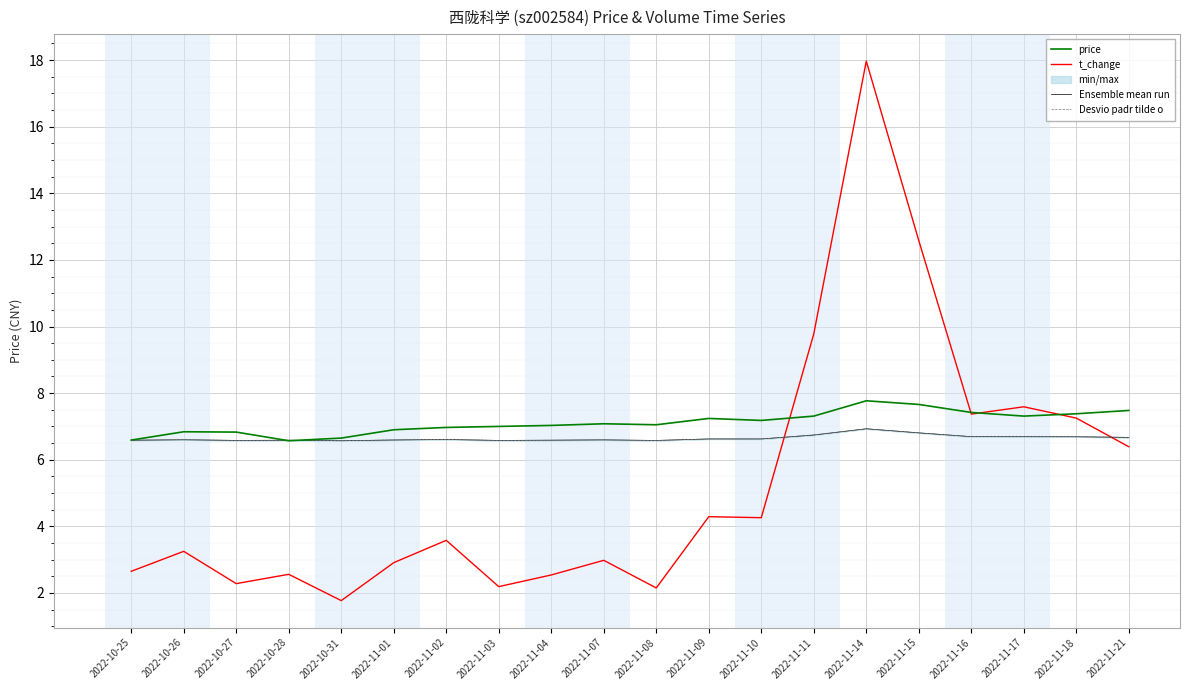

Reading left to right, list all the values displayed in this chart.

price: 6.6	6.8	6.8	6.6	6.7	6.9	7.0	7.0	7.0	7.1	7.0	7.2	7.2	7.3	7.8	7.7	7.4	7.3	7.4	7.5
t_change: 2.6	3.2	2.3	2.6	1.8	2.9	3.6	2.2	2.5	3.0	2.1	4.3	4.3	9.8	18.0	12.6	7.4	7.6	7.2	6.4
Ensemble mean run: 6.6	6.6	6.6	6.6	6.6	6.6	6.6	6.6	6.6	6.6	6.6	6.6	6.6	6.7	6.9	6.8	6.7	6.7	6.7	6.7
Desvio padr tilde o: 6.6	6.6	6.6	6.6	6.6	6.6	6.6	6.6	6.6	6.6	6.6	6.6	6.6	6.7	6.9	6.8	6.7	6.7	6.7	6.7